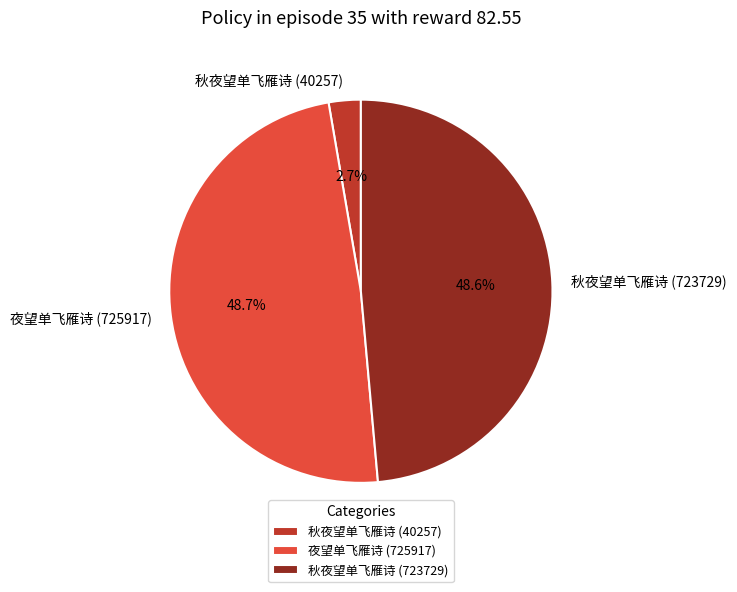

Is 夜望单飞雁诗 (725917) the majority of the pie?

No